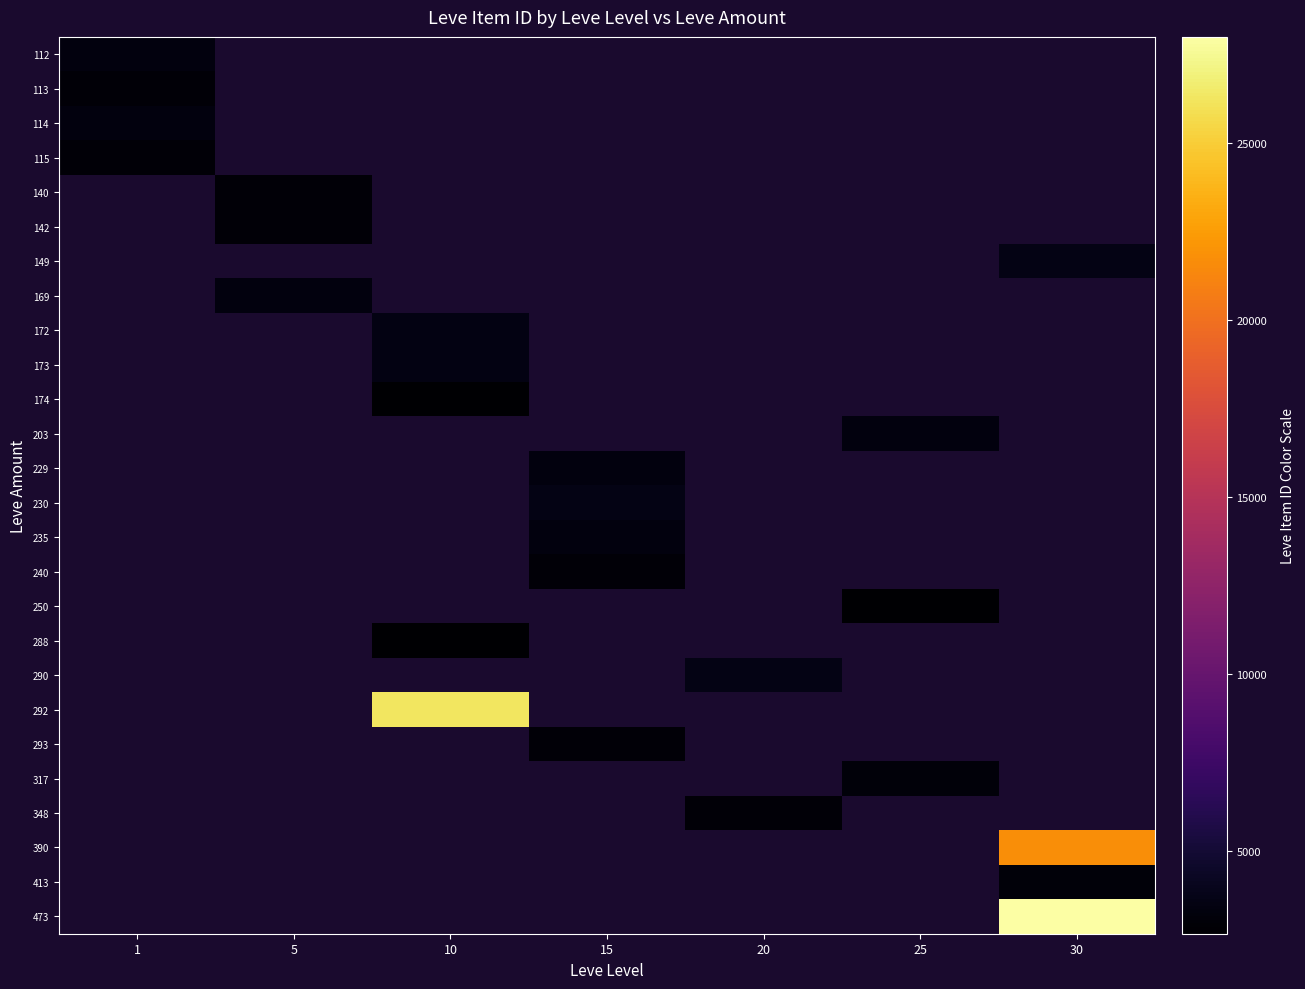

At which category is the sum across all series the highest?

30